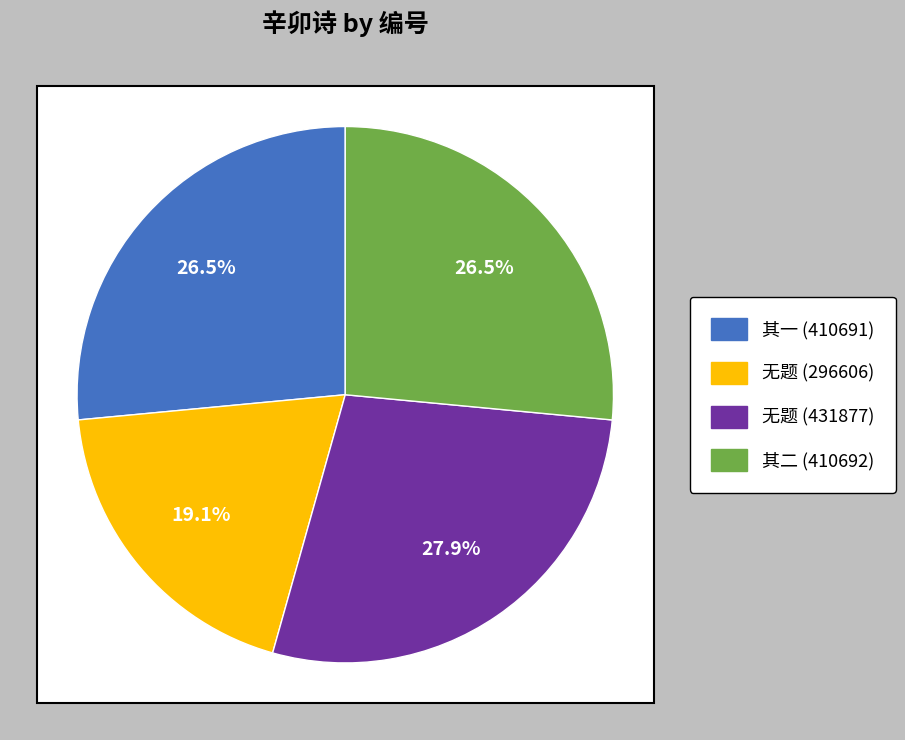

Is there a majority slice in this chart?

No